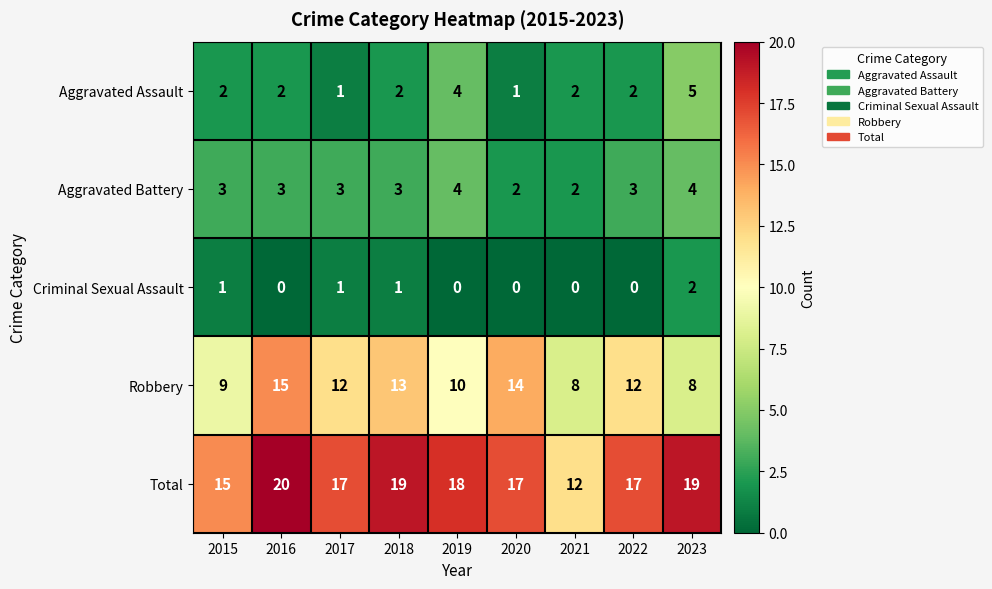

Which series changed the most between 2020 and 2022?

Robbery